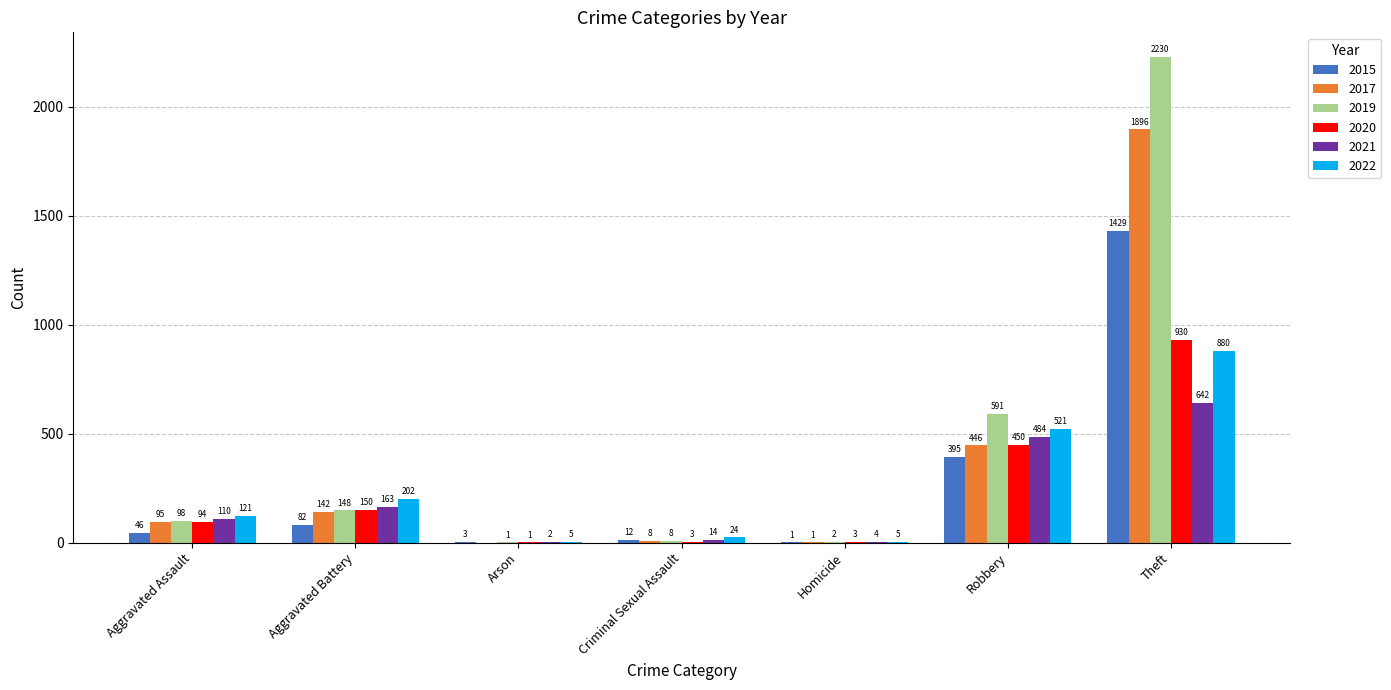

Are the bars horizontal?

No